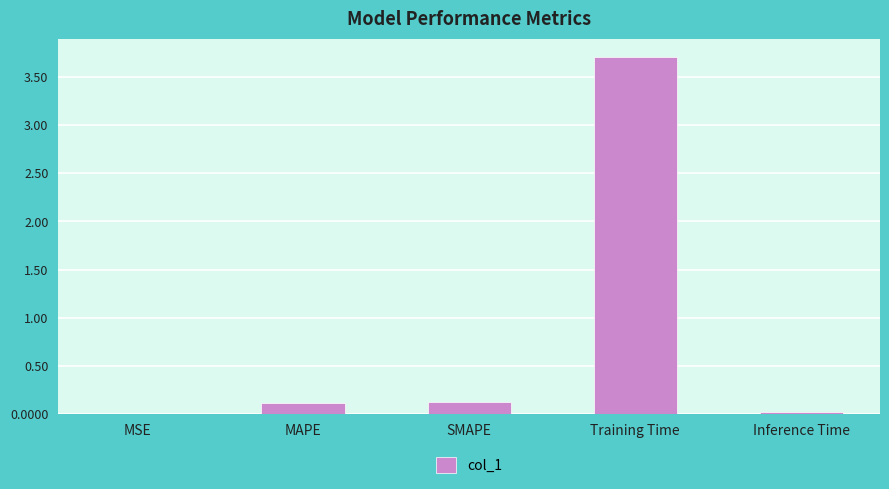

Count the number of data series in this chart.

1